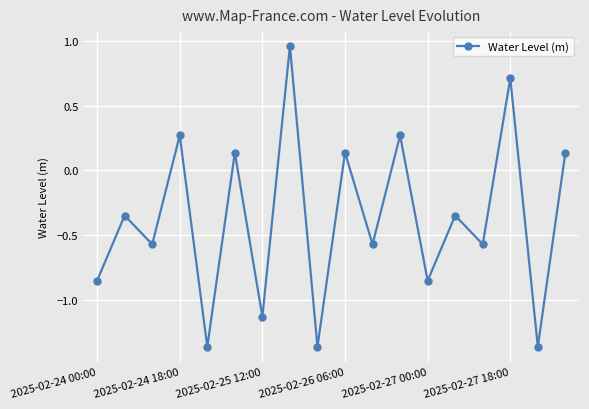

How many interior local peaks (higher than both neighbors) does the data have?

8